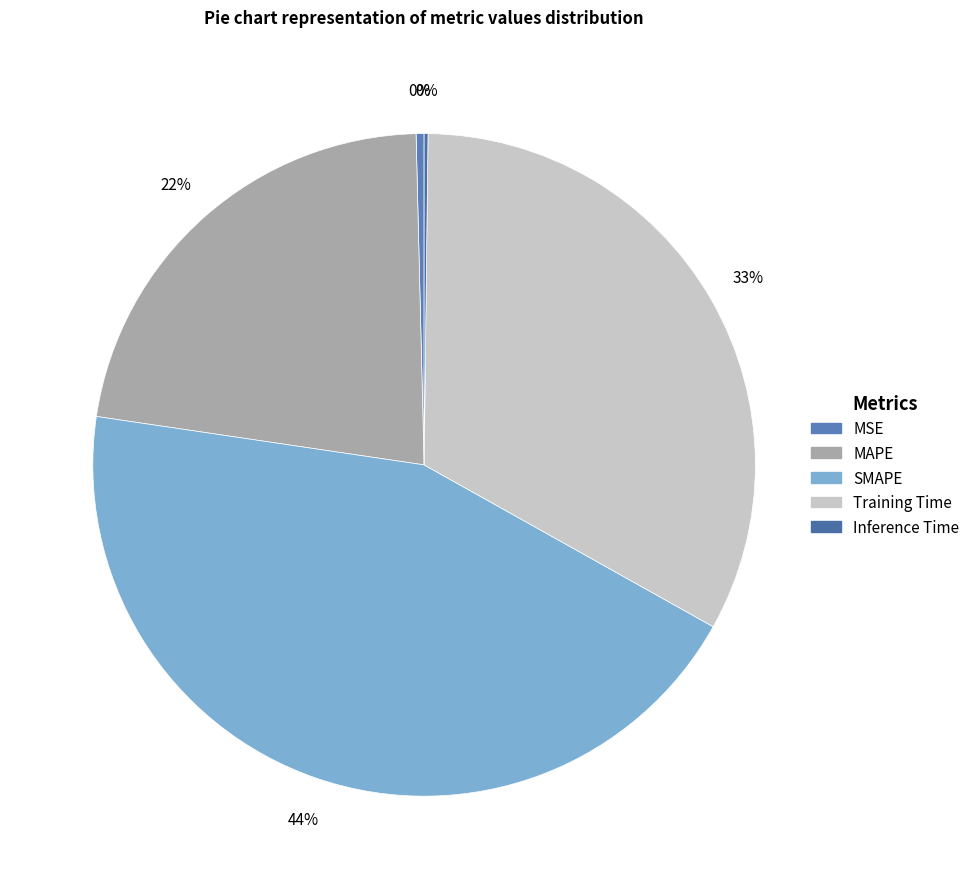

To the nearest percent, what is the difference between the SMAPE and Training Time slice percentages?

11%